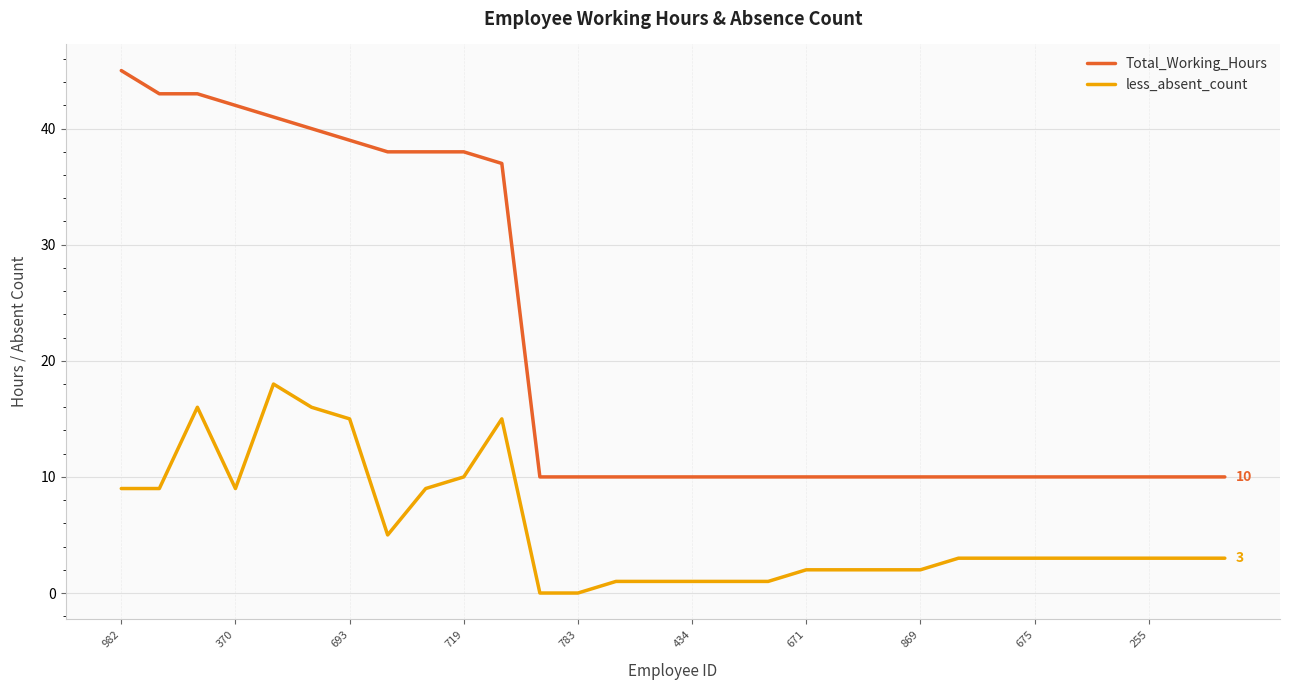

List the series in order of their overall mean, lowest first.

less_absent_count, Total_Working_Hours